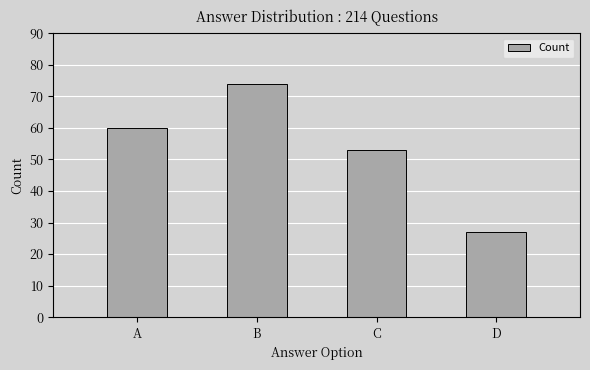

What is the change in value from B to D?

-47